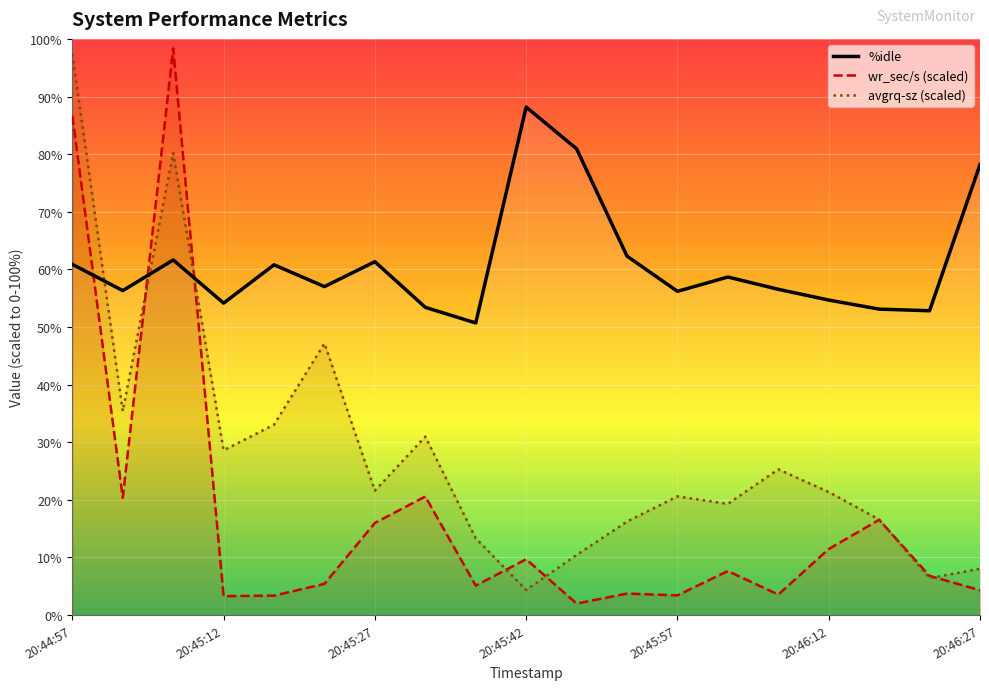

Reading right to left, transcribe all the data shown in this chart.

%idle: 78.2	52.8	53.1	54.7	56.5	58.7	56.2	62.3	80.9	88.2	50.7	53.4	61.3	57.0	60.8	54.1	61.6	56.3	60.9
wr_sec/s (scaled): 4.3	6.8	16.5	11.5	3.6	7.6	3.4	3.7	2.0	9.7	5.1	20.6	16.0	5.4	3.4	3.3	98.4	20.4	86.7
avgrq-sz (scaled): 8.0	6.4	16.6	21.4	25.3	19.3	20.6	16.2	10.4	4.4	13.3	31.0	21.6	47.1	33.0	28.6	80.2	35.4	97.3